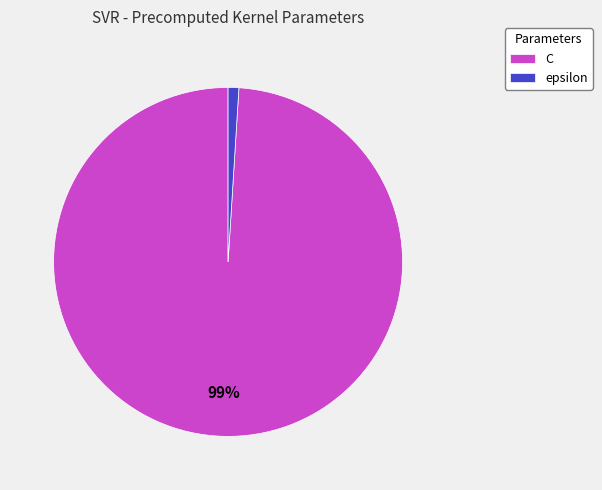

Rank the categories by value from lowest to highest.

epsilon, C